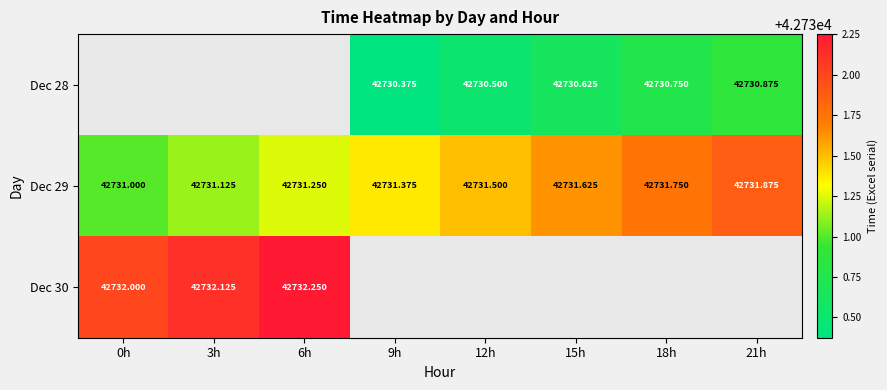

What is the smallest value displayed?

42730.4